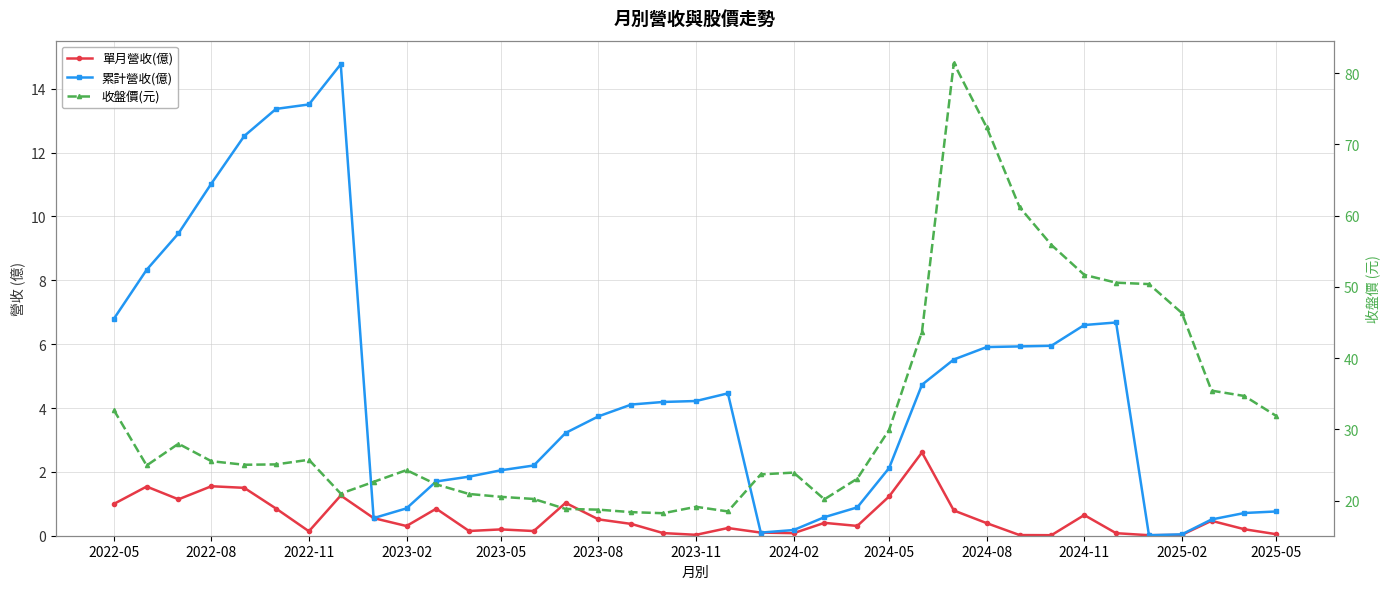

How many lines are shown in the chart?

3